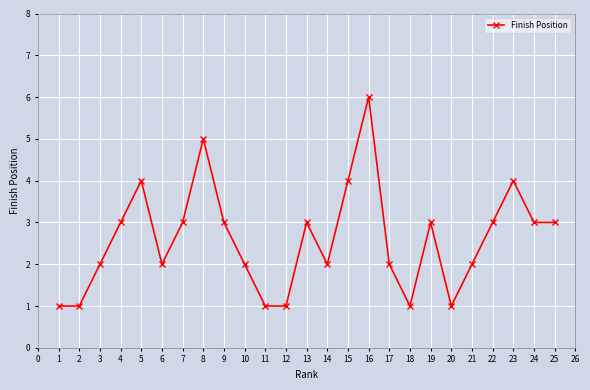

Does the chart display data point markers on the line(s)?

Yes